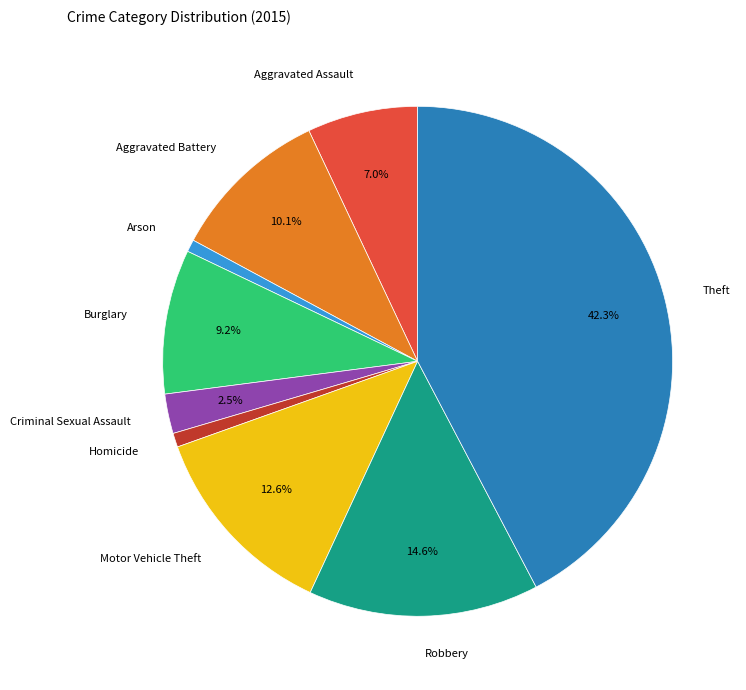

True or false: Homicide accounts for 11% of the total.

False